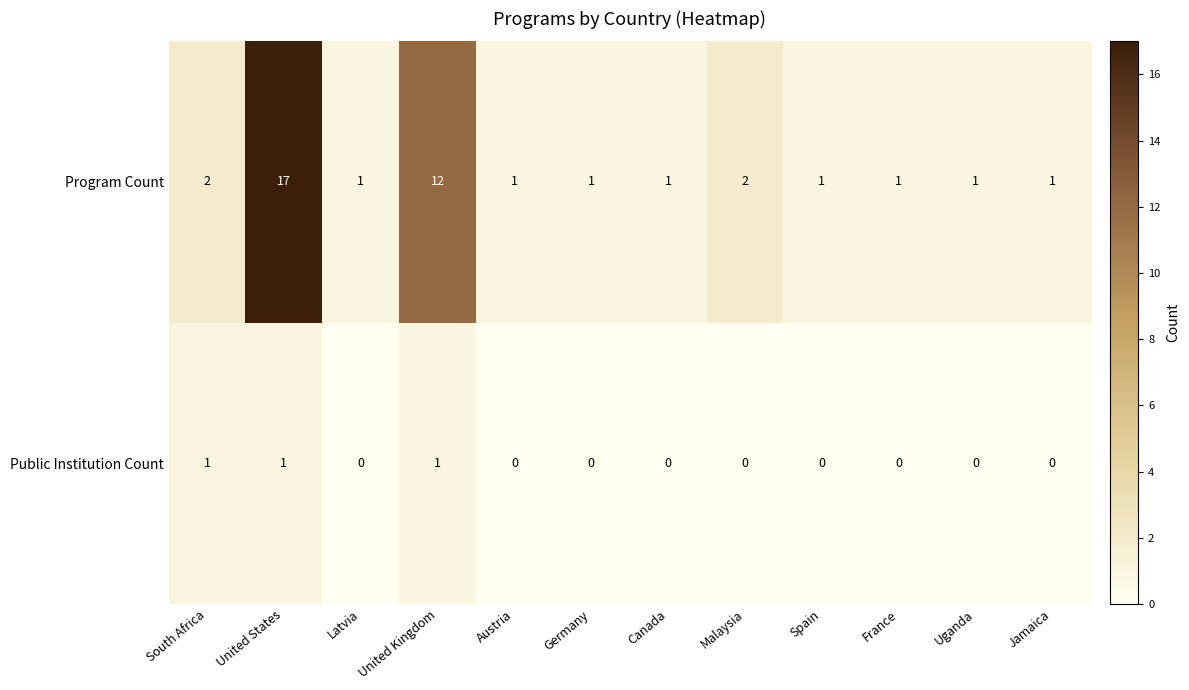

Is the value of Public Institution Count at Latvia greater than the value of Program Count at South Africa?

No